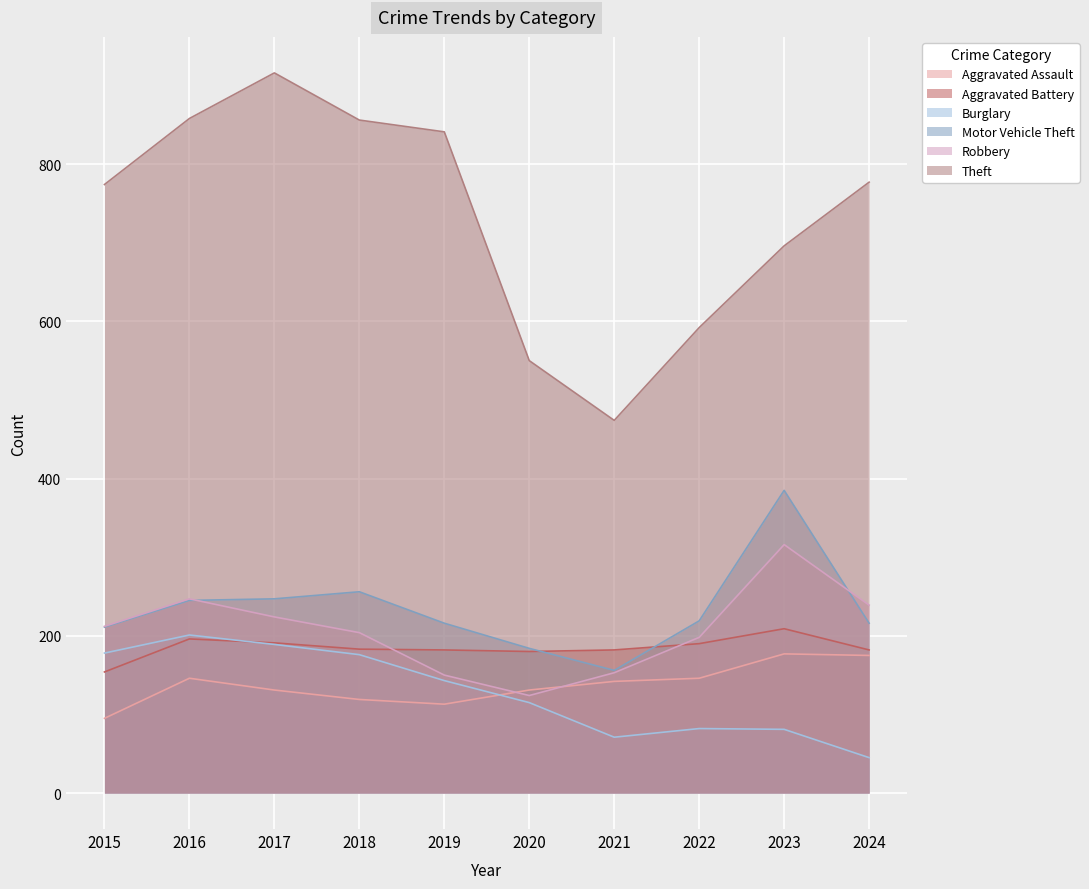

At which category does the chart reach its peak across all series?

2017